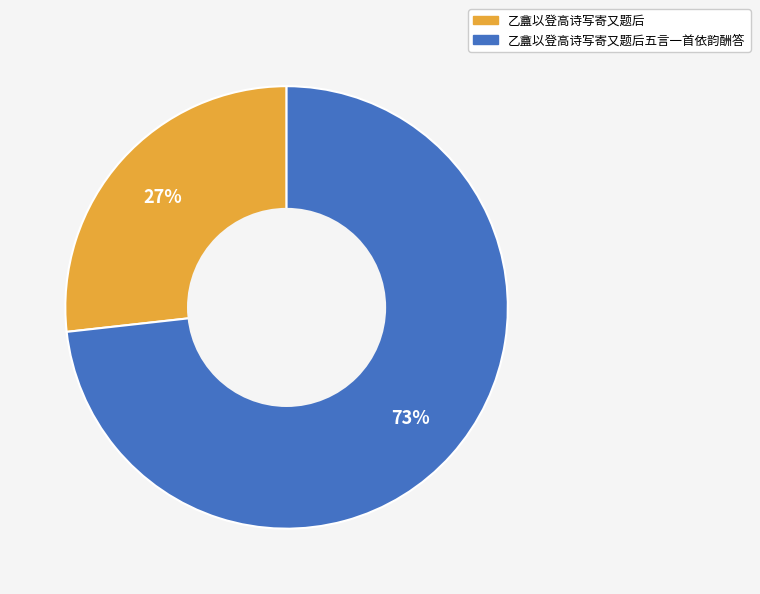

To the nearest percent, what is the average slice percentage?

50%